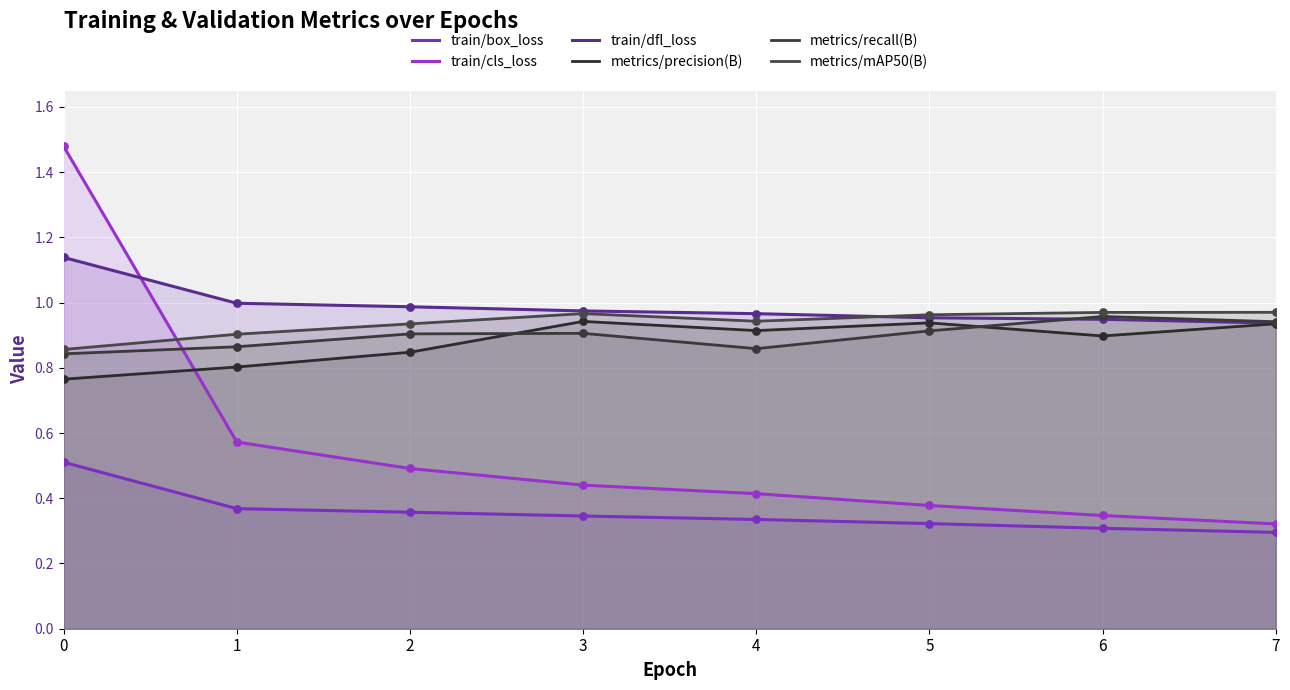

At how many categories does at least one series exceed 0?

8